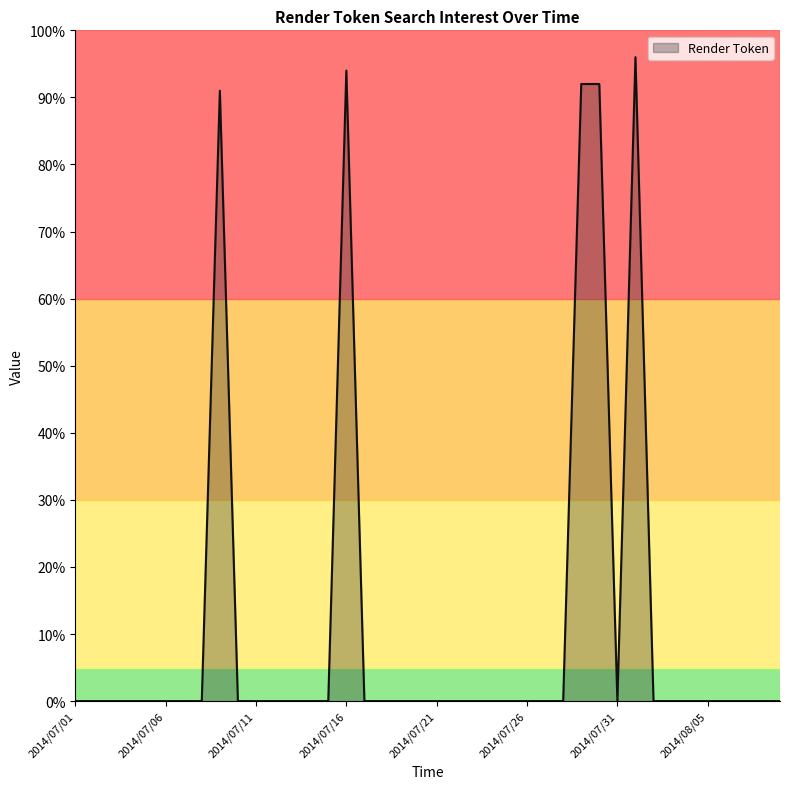

What is the greatest value displayed?

96